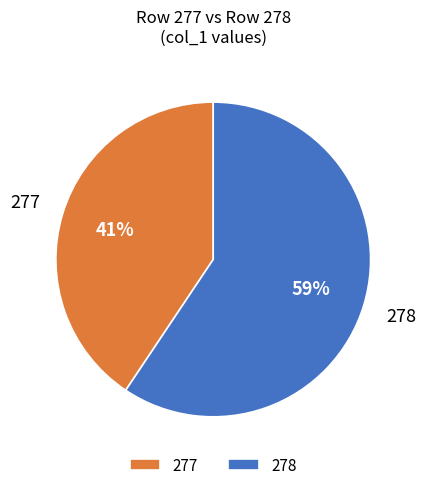

Rank the categories by value from highest to lowest.

278, 277